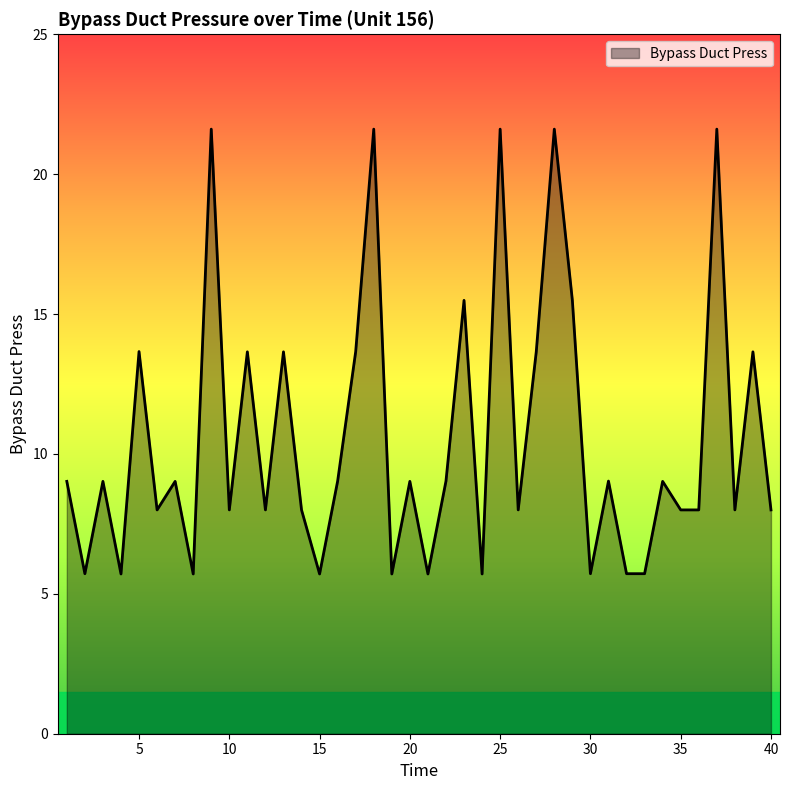

What is the greatest value displayed?

21.6